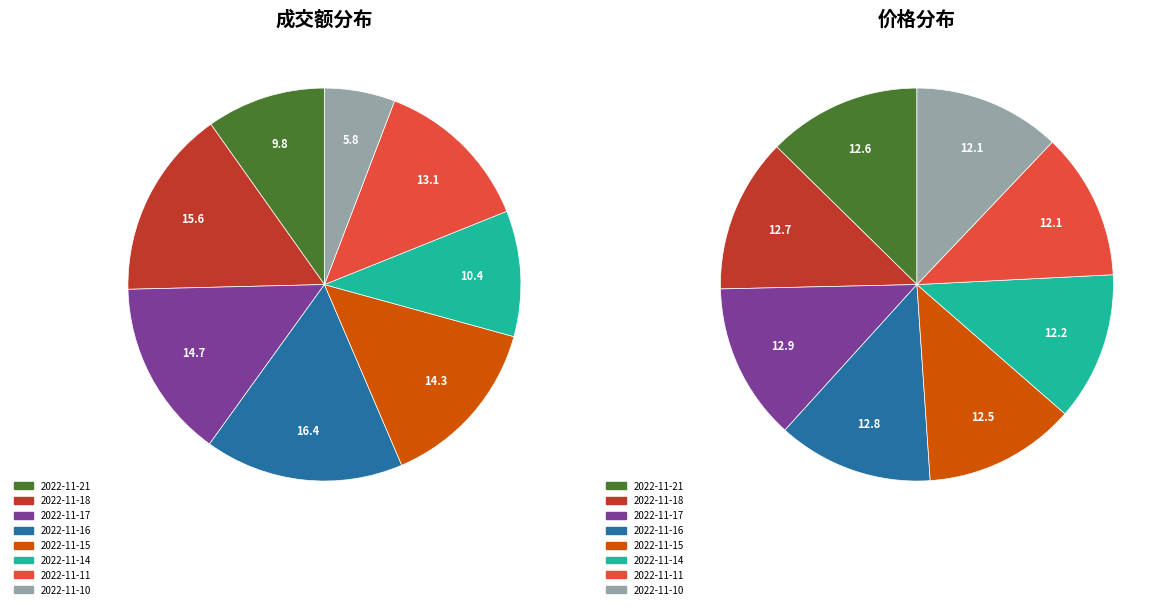

Count the number of slices in the pie.

8